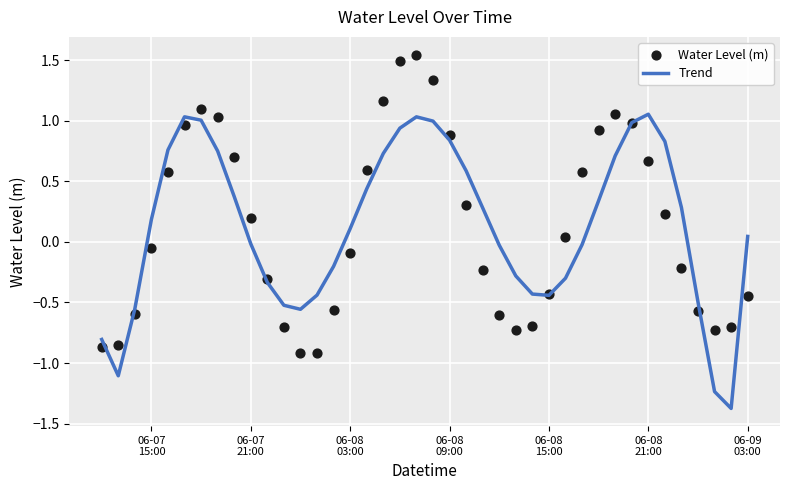

Which series reaches the maximum Y coordinate?

Water Level (m)